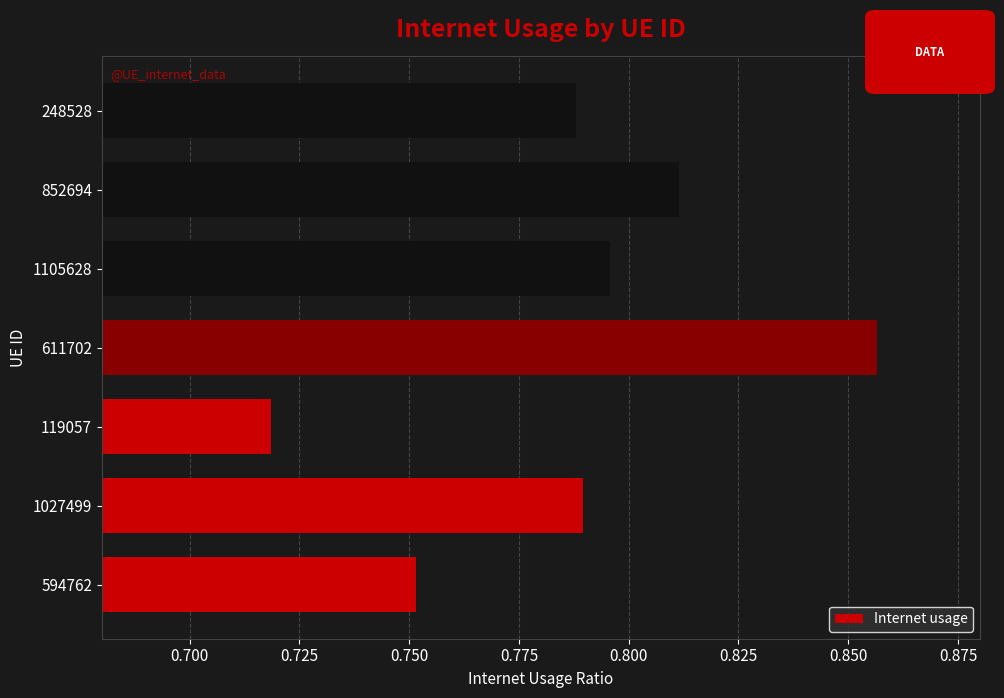

What is the label of the 6th bar from the left?

852694